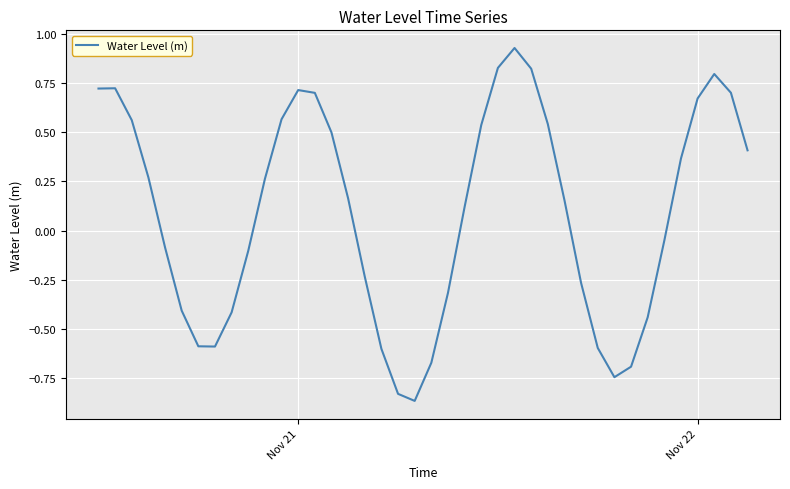

How many categories are shown in the chart?

40